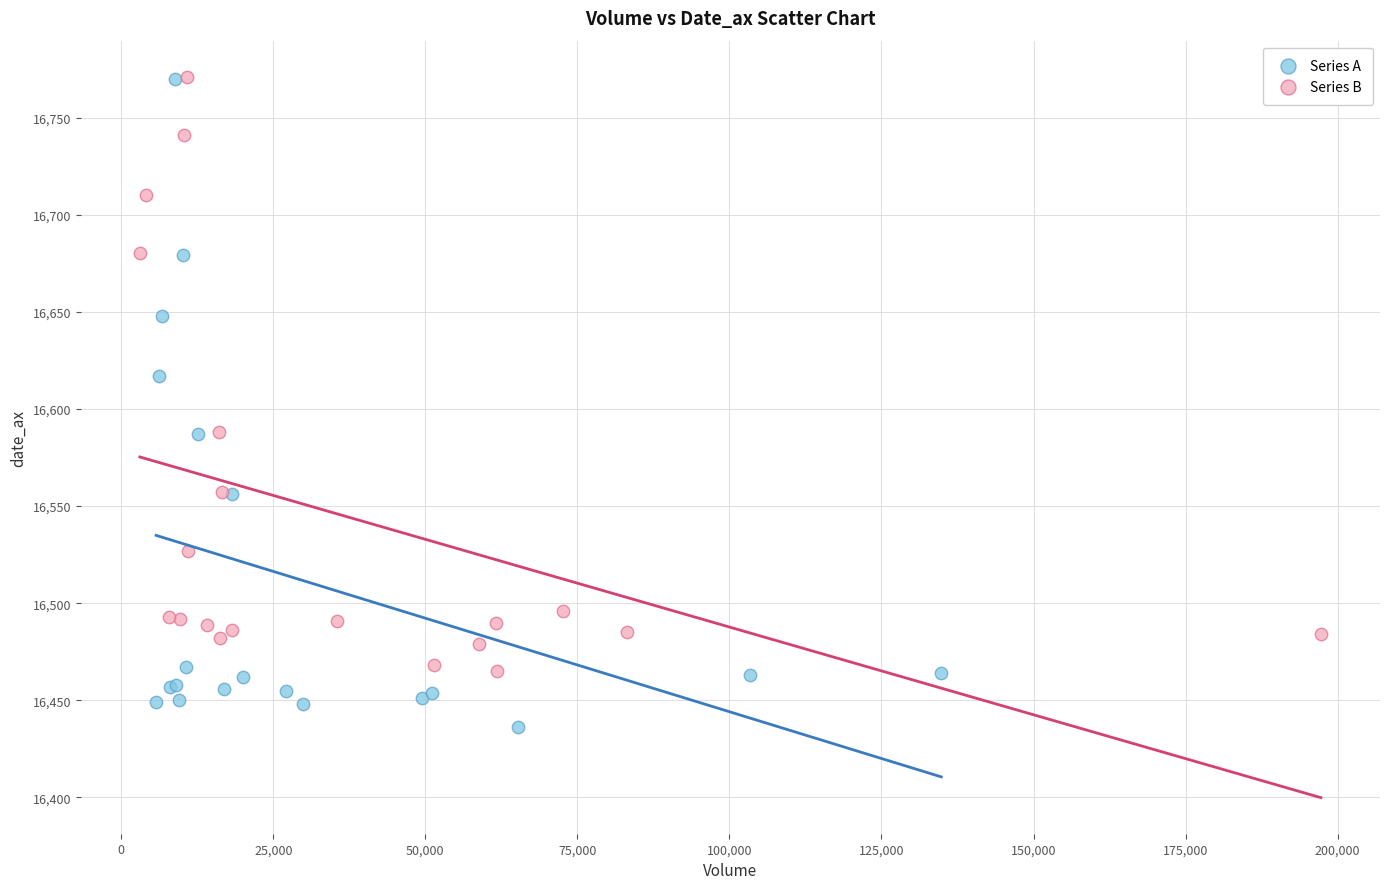

Which series has the widest spread of Y values?

Series A